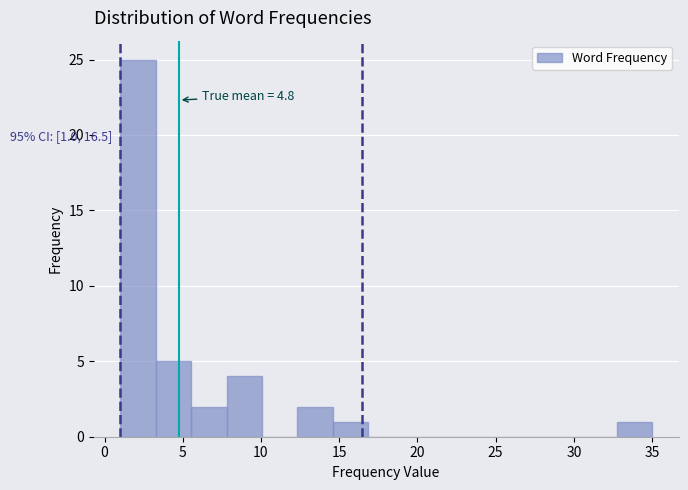

Over which range of the x-axis is the bar tallest?

1.0 to 3.5